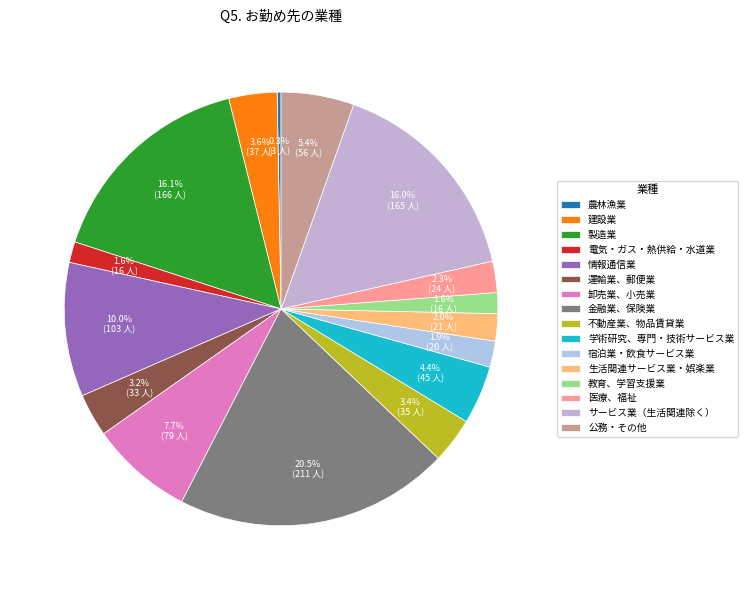

How many slices are in this pie chart?

16